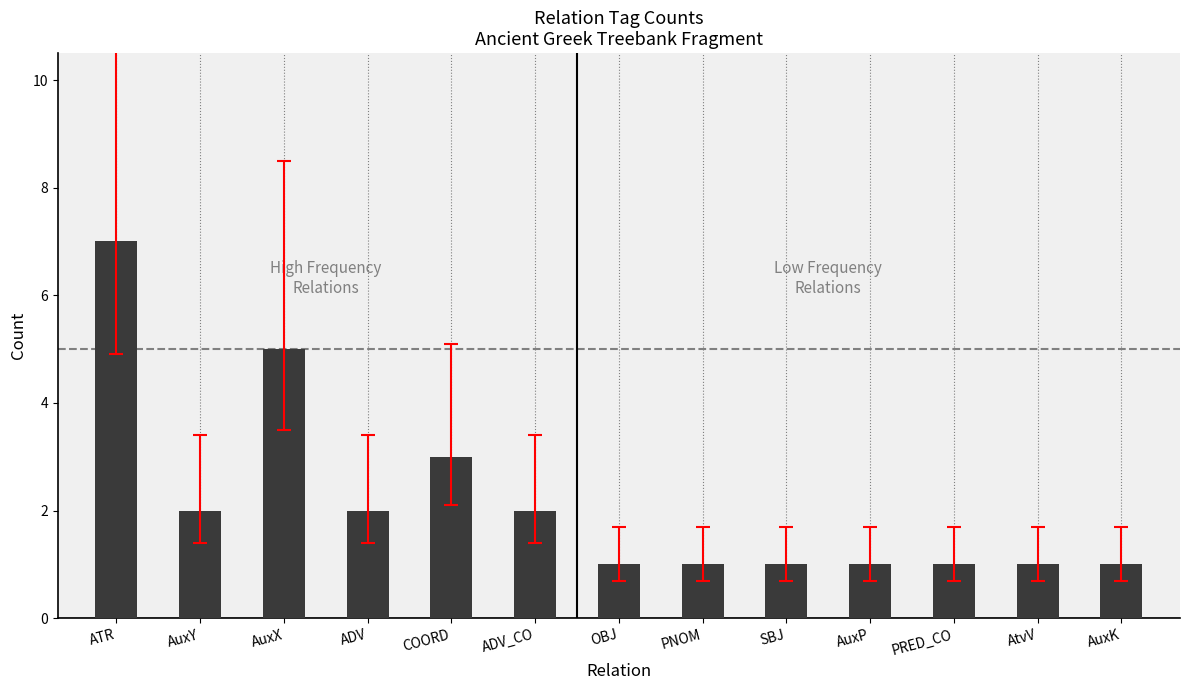

What is the greatest value displayed?

7